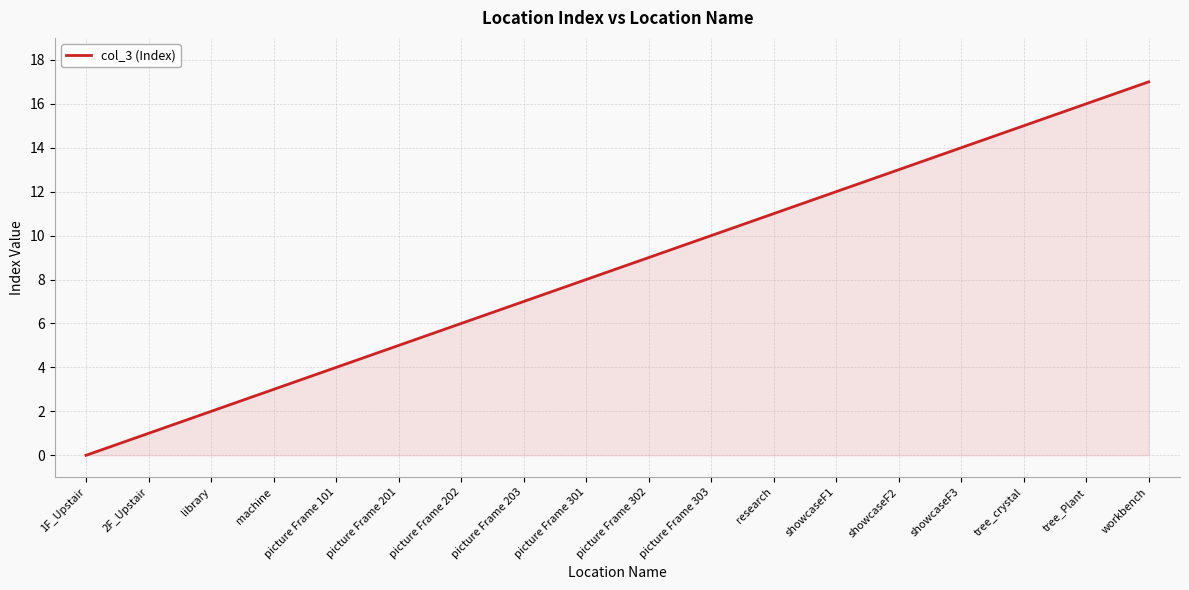

How many values are above zero?

17